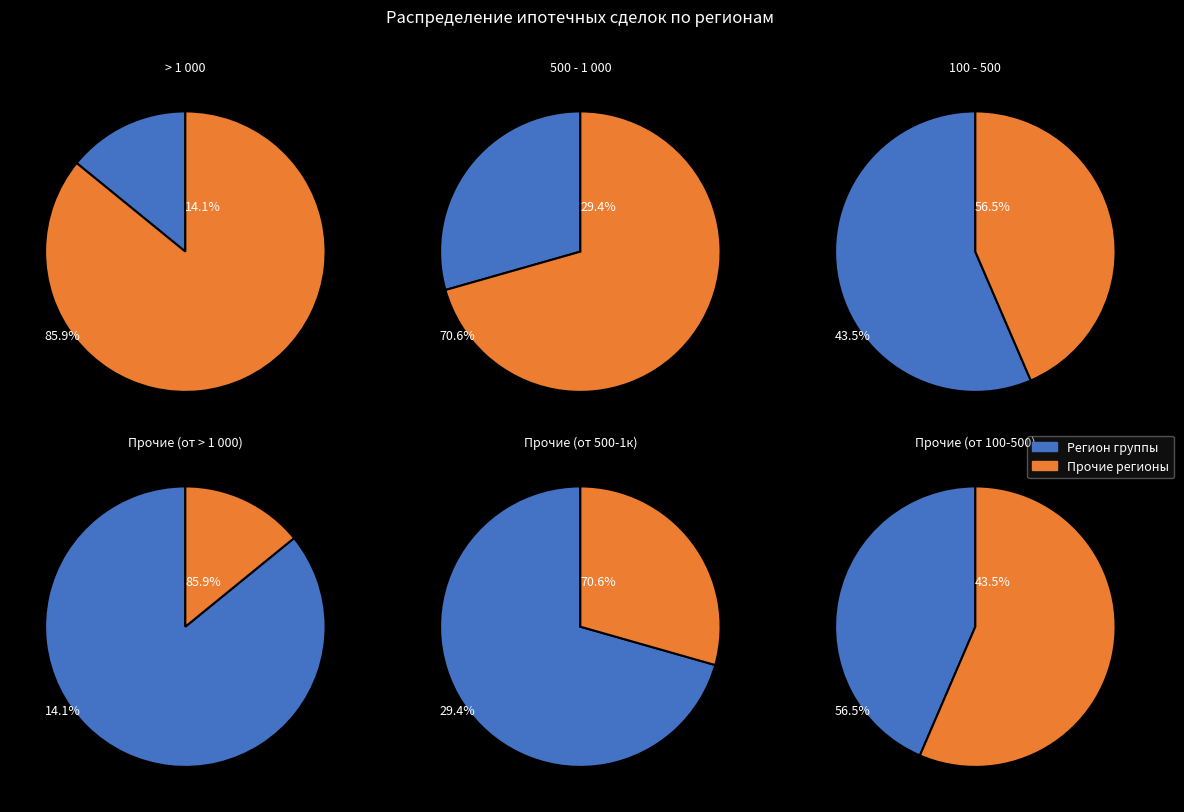

Which slice is the largest?

> 1 000